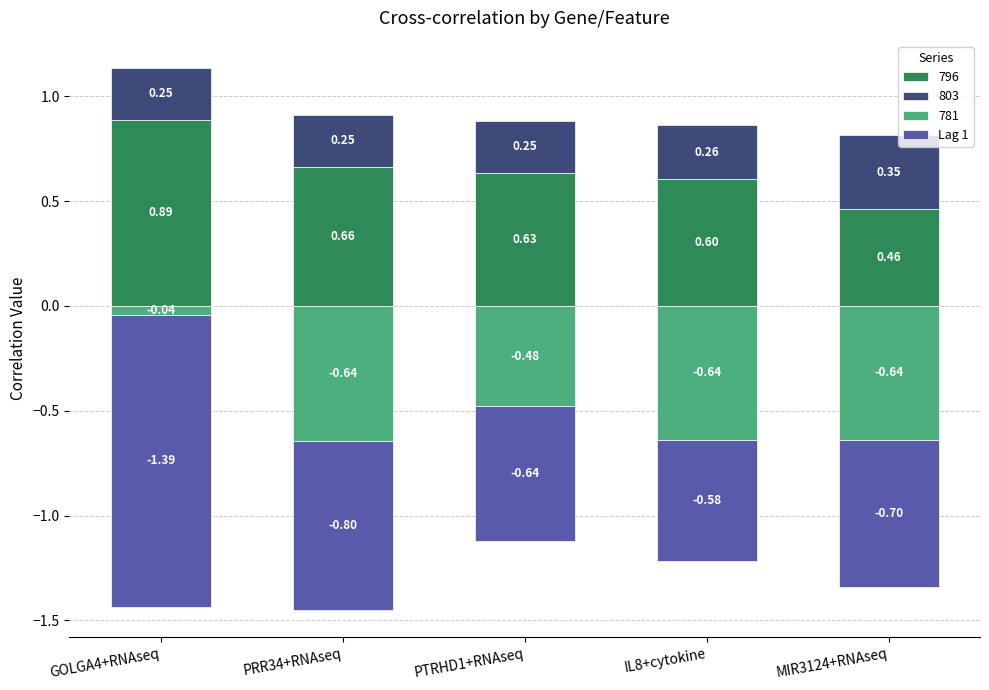

Reading left to right, extract all data points from this chart.

GOLGA4+RNAseq=-1.4	PRR34+RNAseq=-0.8	PTRHD1+RNAseq=-0.6	IL8+cytokine=-0.6	MIR3124+RNAseq=-0.7